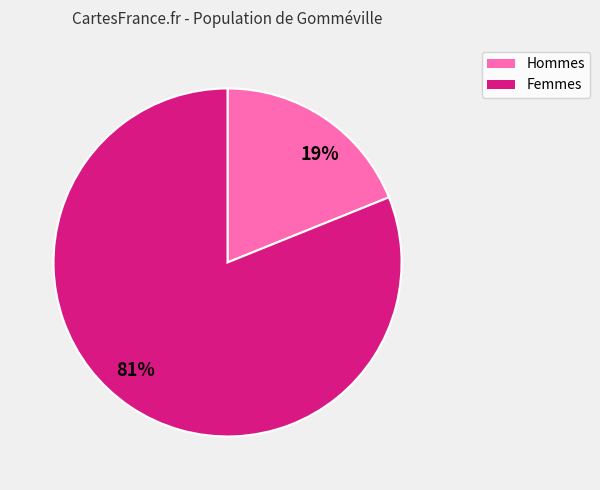

To the nearest percent, what is the average slice percentage?

50%